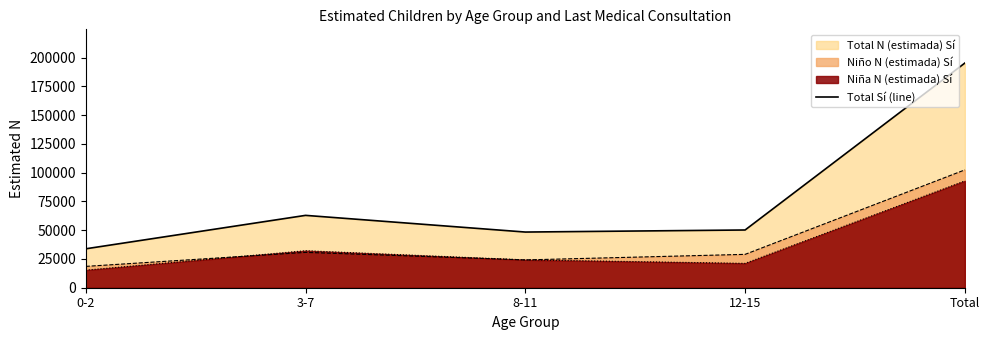

Read the value at 0-2, to the nearest 50.

33850